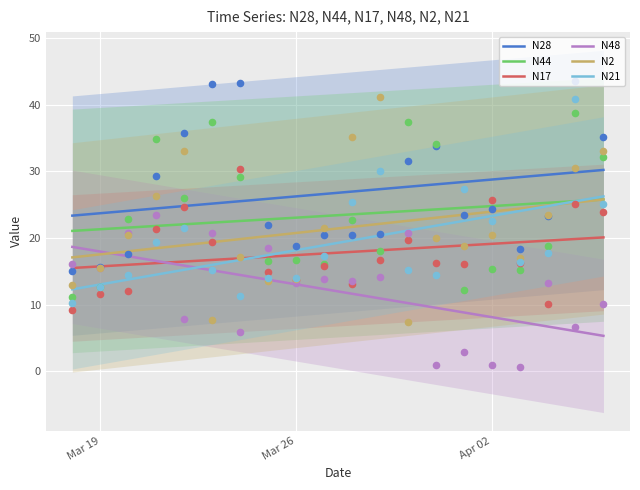

Is it true that N2 equals 8.0 at Mar 26?

False